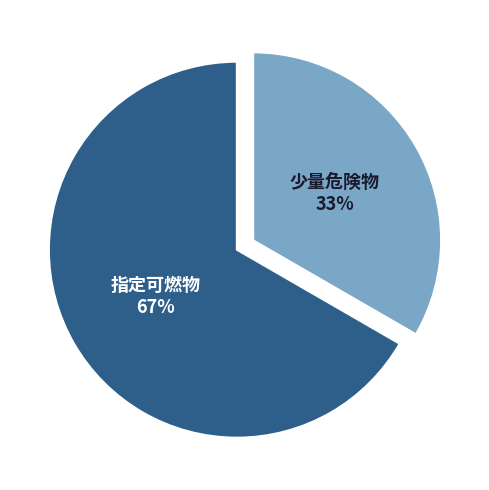

Count the number of slices in the pie.

2